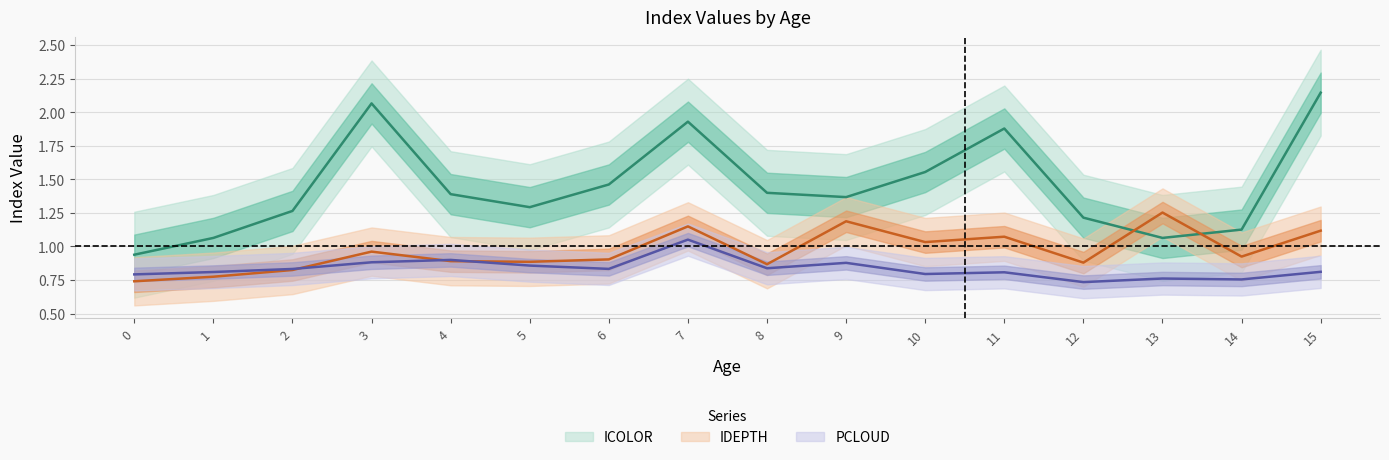

Rank the categories by ICOLOR value from highest to lowest.

15, 3, 7, 11, 10, 6, 8, 4, 9, 5, 2, 12, 14, 1, 13, 0